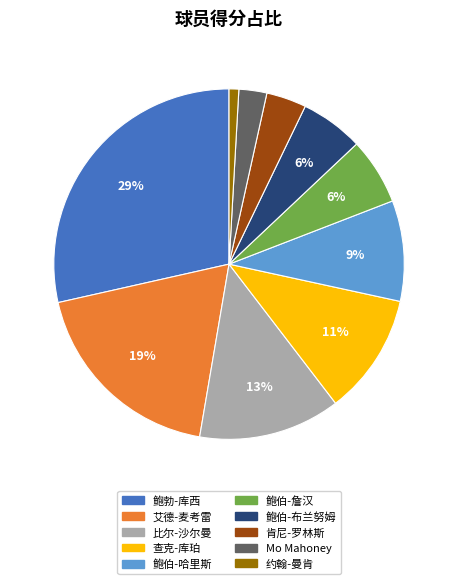

To the nearest percent, what portion does 约翰-曼肯 represent?

1%